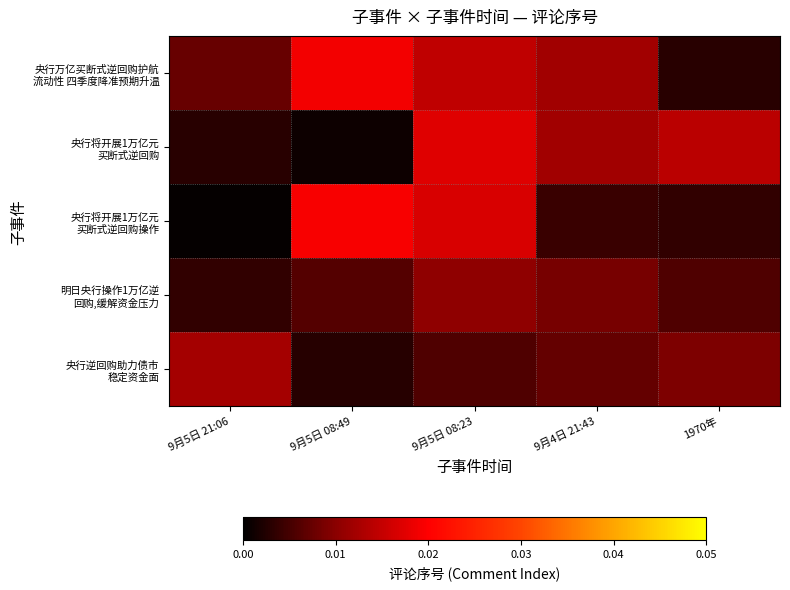

Between 9月5日 08:23 and 1970年, which is larger?

9月5日 08:23